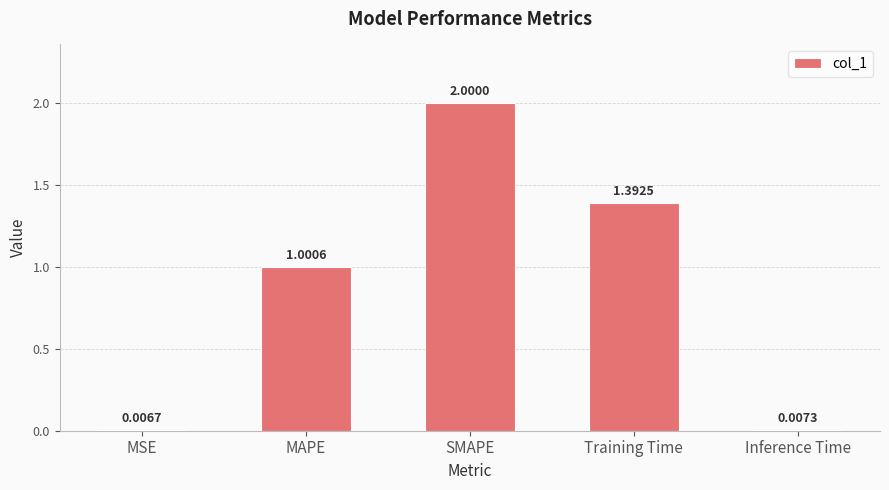

At which category does the chart reach its peak across all series?

SMAPE